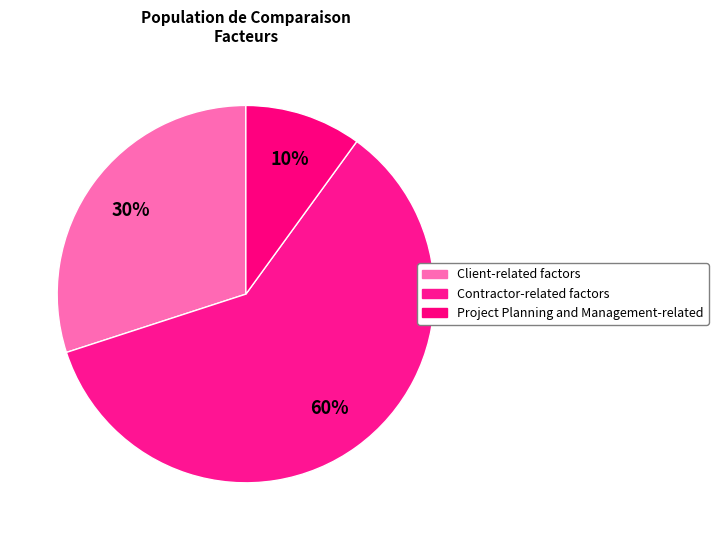

What is the total percentage of Client-related factors and Contractor-related factors?

90.0%